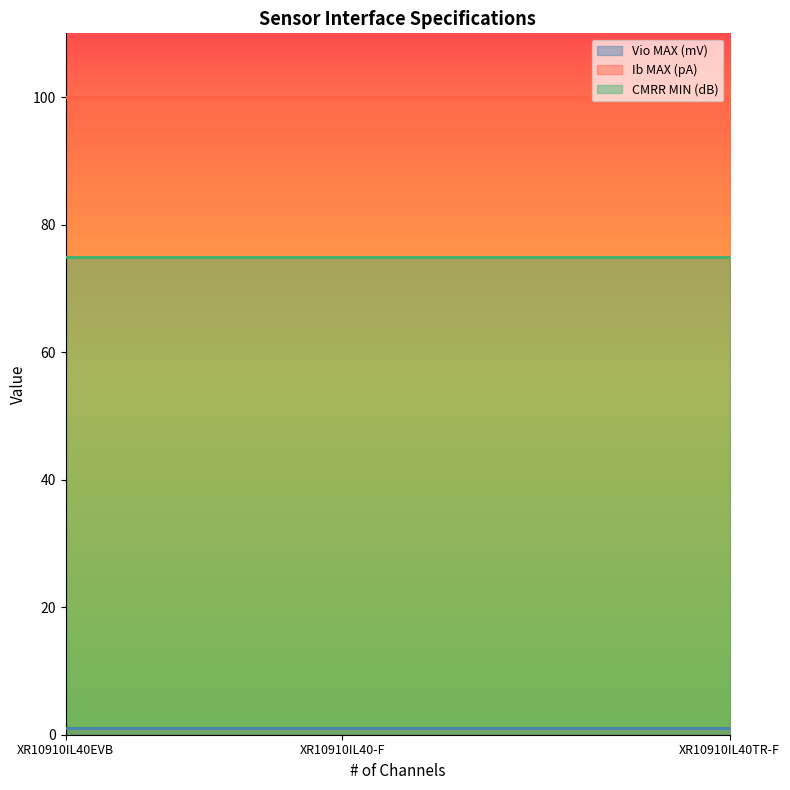

Reading left to right, what are all the values shown in this chart?

Vio MAX (mV): XR10910IL40EVB=1	XR10910IL40-F=1	XR10910IL40TR-F=1
Ib MAX (pA): XR10910IL40EVB=100	XR10910IL40-F=100	XR10910IL40TR-F=100
CMRR MIN (dB): XR10910IL40EVB=75	XR10910IL40-F=75	XR10910IL40TR-F=75